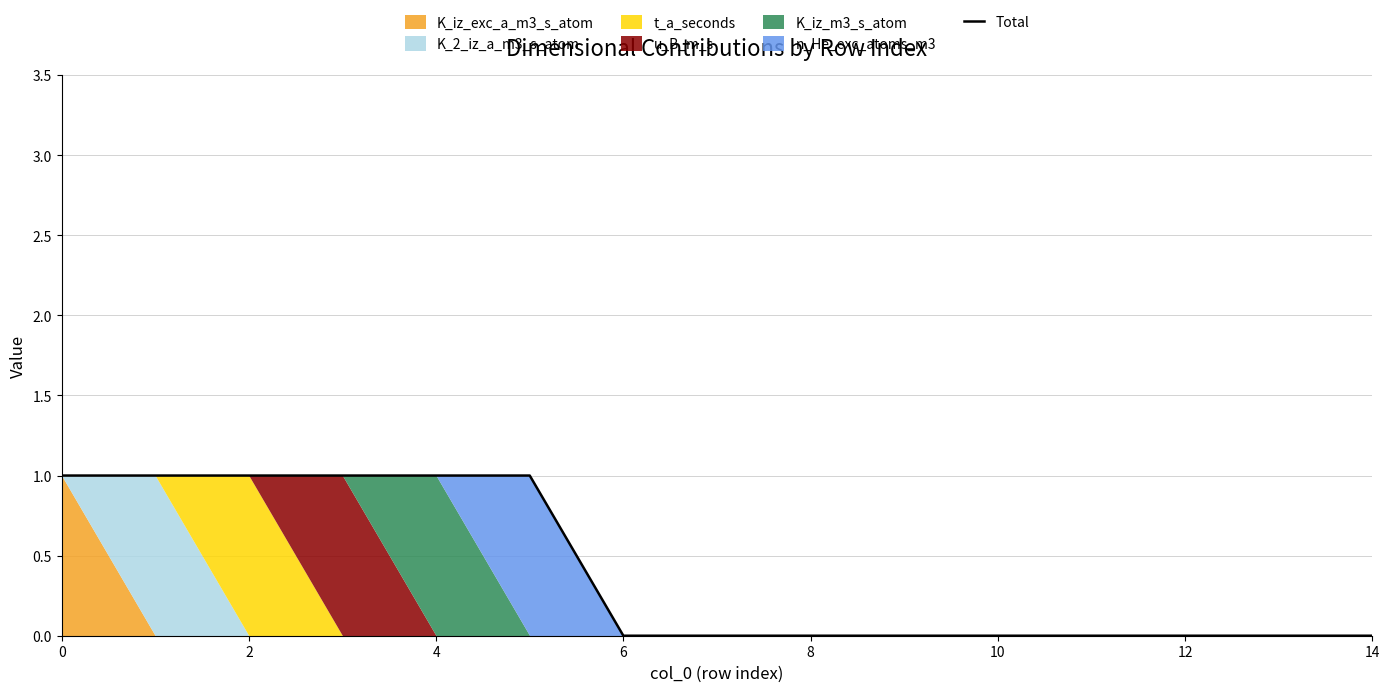

True or false: Total has a value of 0 at 12.

True